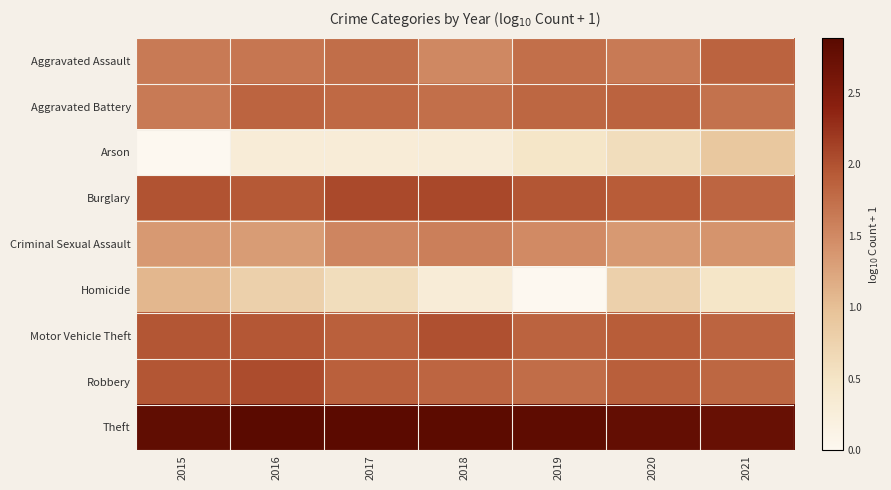

Which series has the widest spread of values?

Homicide